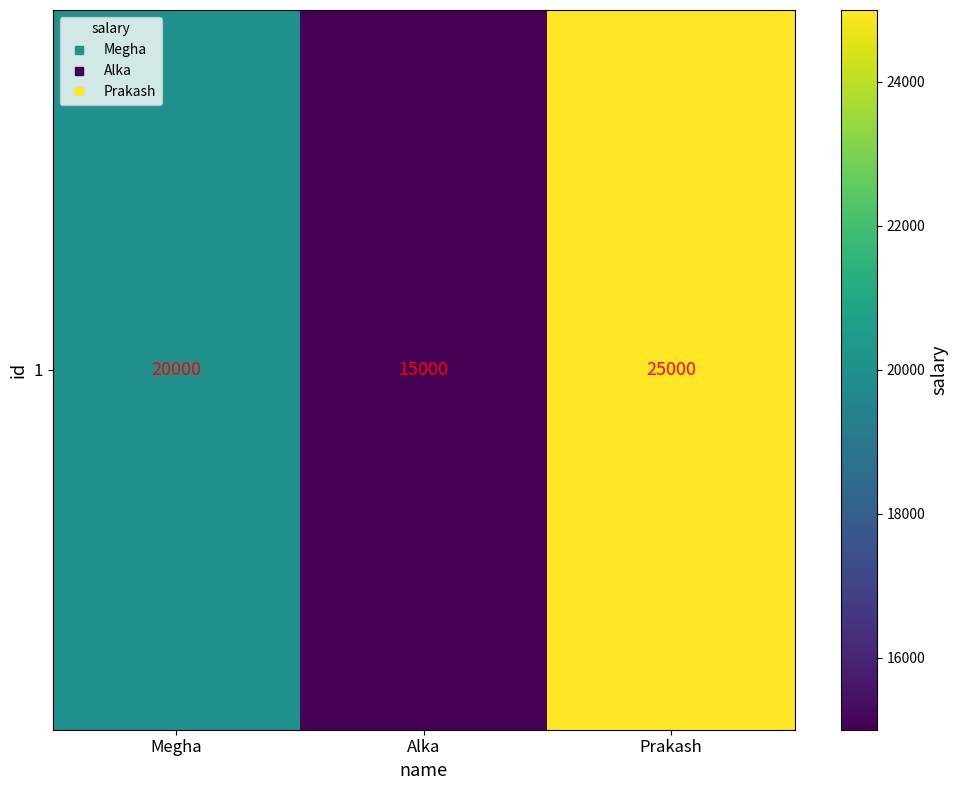

List the labels in order of value, smallest first.

Alka, Megha, Prakash